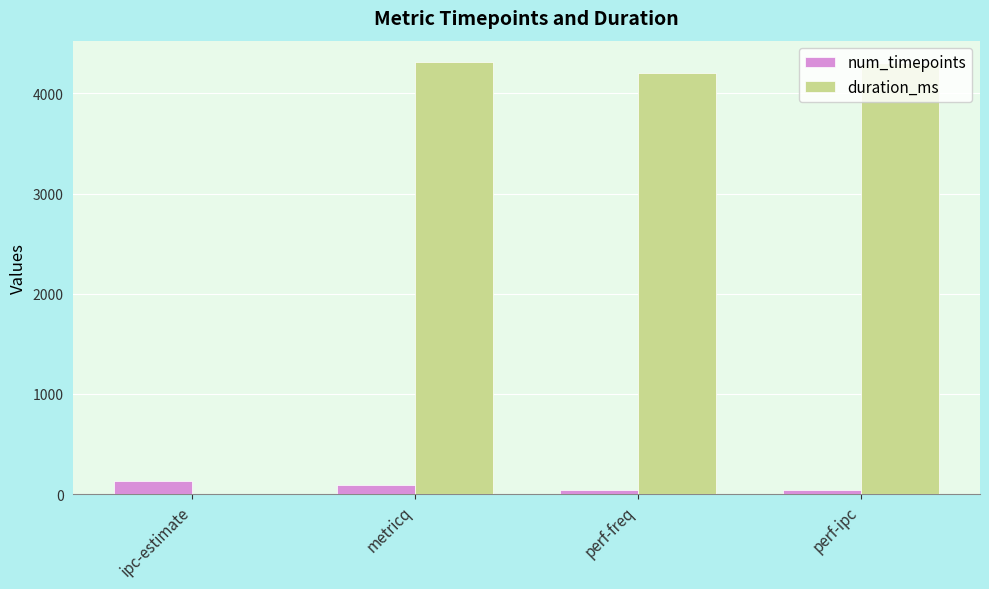

Which series has the largest total across all categories?

duration_ms